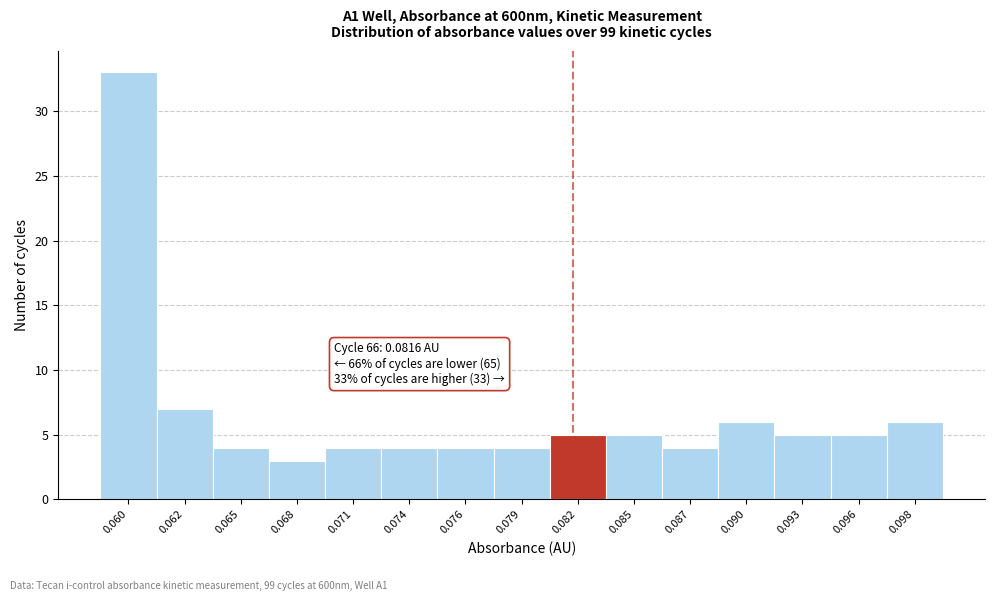

Reading right to left, list all the values displayed in this chart.

6	5	5	6	4	5	5	4	4	4	4	3	4	7	33